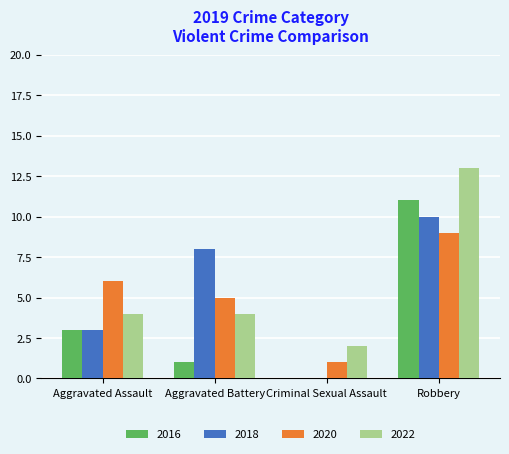

At which category is the sum across all series the highest?

Robbery